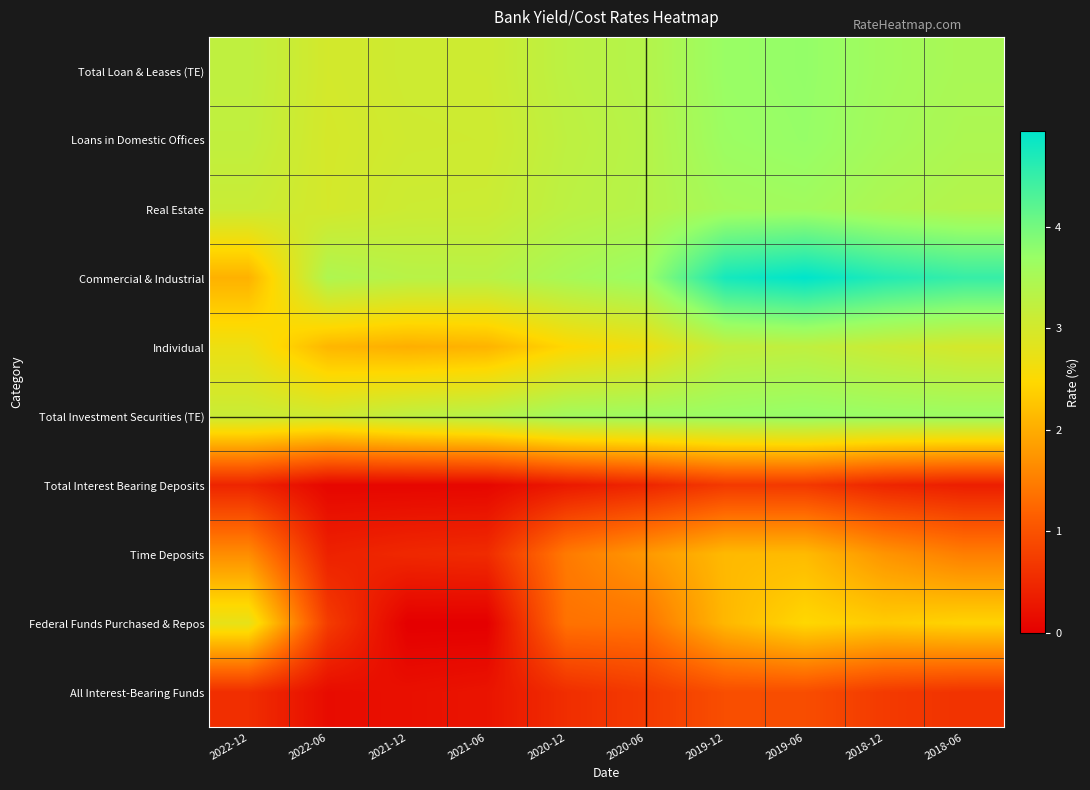

Reading left to right, list all the values displayed in this chart.

Total Loan & Leases (TE): 2022-12=3.2	2022-06=3.0	2021-12=3.1	2021-06=3.1	2020-12=3.3	2020-06=3.4	2019-12=3.7	2019-06=3.7	2018-12=3.6	2018-06=3.5
Loans in Domestic Offices: 2022-12=3.2	2022-06=3.0	2021-12=3.0	2021-06=3.1	2020-12=3.2	2020-06=3.4	2019-12=3.7	2019-06=3.7	2018-12=3.6	2018-06=3.5
Real Estate: 2022-12=3.1	2022-06=3.0	2021-12=3.1	2021-06=3.1	2020-12=3.3	2020-06=3.4	2019-12=3.6	2019-06=3.6	2018-12=3.5	2018-06=3.4
Commercial & Industrial: 2022-12=2.0	2022-06=3.4	2021-12=3.3	2021-06=3.3	2020-12=3.5	2020-06=3.7	2019-12=4.8	2019-06=4.9	2018-12=4.7	2018-06=4.5
Individual: 2022-12=2.7	2022-06=2.1	2021-12=2.0	2021-06=2.1	2020-12=2.5	2020-06=2.7	2019-12=3.2	2019-06=3.2	2018-12=3.1	2018-06=3.0
Total Investment Securities (TE): 2022-12=3.1	2022-06=3.0	2021-12=3.2	2021-06=3.3	2020-12=3.6	2020-06=3.6	2019-12=3.7	2019-06=3.7	2018-12=3.7	2018-06=3.7
Total Interest Bearing Deposits: 2022-12=0.5	2022-06=0.1	2021-12=0.1	2021-06=0.1	2020-12=0.3	2020-06=0.5	2019-12=0.7	2019-06=0.7	2018-12=0.5	2018-06=0.4
Time Deposits: 2022-12=1.7	2022-06=0.4	2021-12=0.5	2021-06=0.5	2020-12=1.5	2020-06=1.8	2019-12=2.1	2019-06=2.1	2018-12=1.7	2018-06=1.5
Federal Funds Purchased & Repos: 2022-12=2.8	2022-06=0.7	2021-12=0.0	2021-06=0.0	2020-12=1.4	2020-06=1.4	2019-12=2.1	2019-06=2.5	2018-12=2.3	2018-06=2.4
All Interest-Bearing Funds: 2022-12=0.6	2022-06=0.1	2021-12=0.2	2021-06=0.2	2020-12=0.6	2020-06=0.7	2019-12=0.9	2019-06=0.9	2018-12=0.7	2018-06=0.6